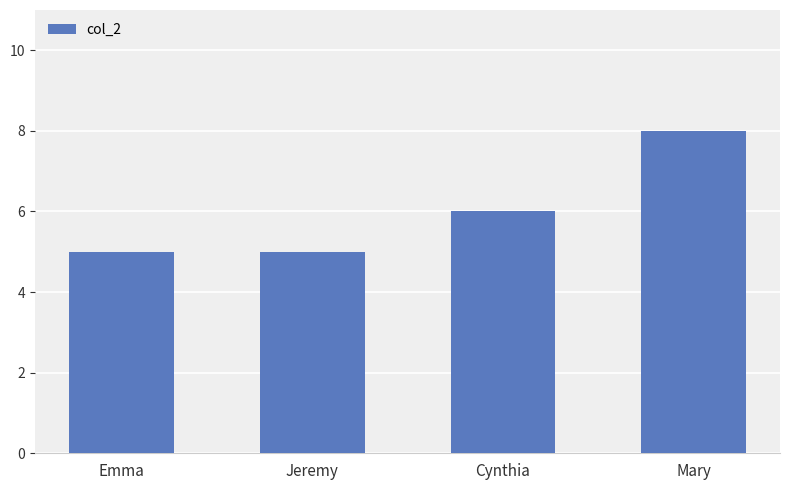

Reading left to right, extract all data points from this chart.

5	5	6	8